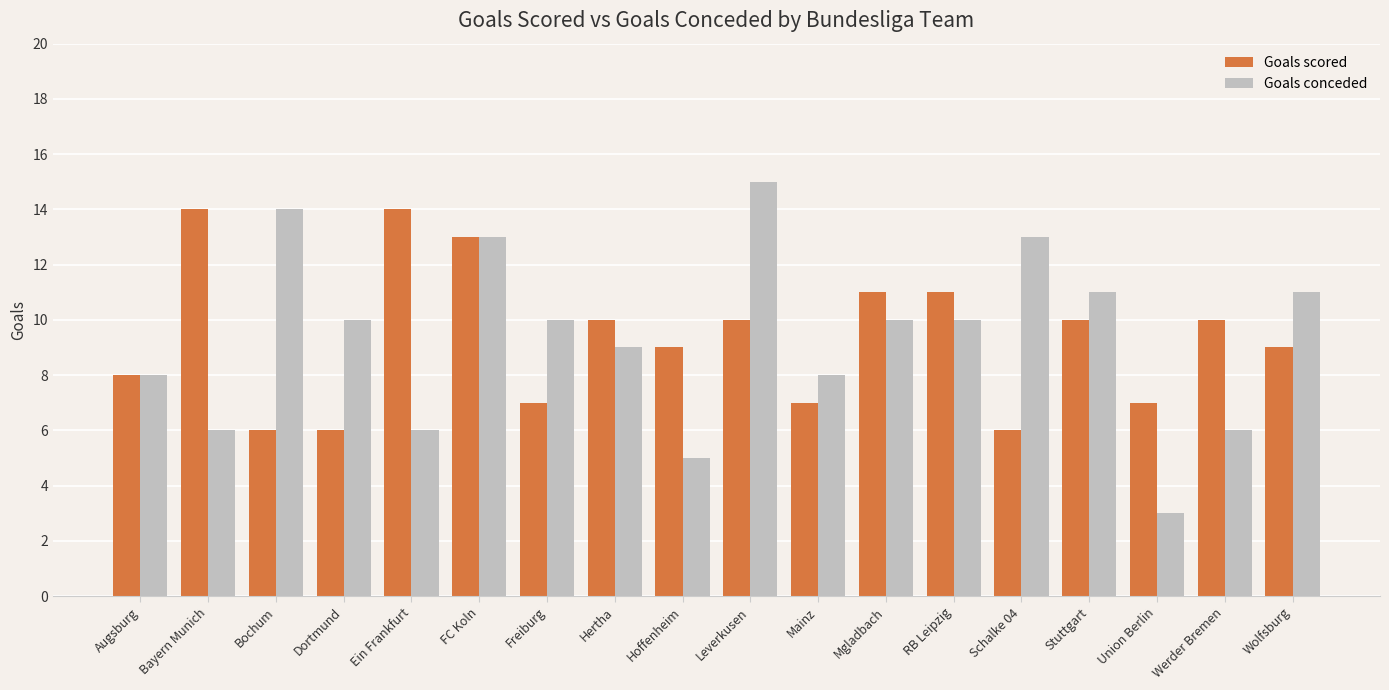

What is the minimum value for Goals conceded?

3